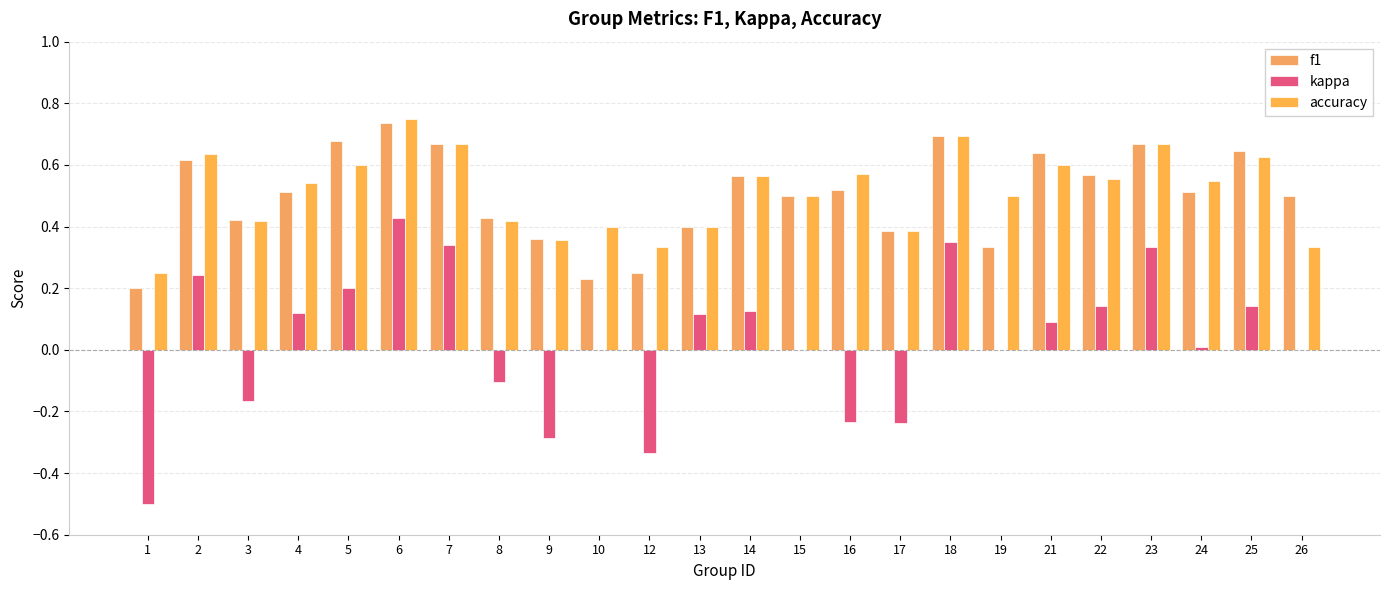

Reading right to left, list all the values displayed in this chart.

f1: 26=0.5	25=0.6	24=0.5	23=0.7	22=0.6	21=0.6	19=0.3	18=0.7	17=0.4	16=0.5	15=0.5	14=0.6	13=0.4	12=0.2	10=0.2	9=0.4	8=0.4	7=0.7	6=0.7	5=0.7	4=0.5	3=0.4	2=0.6	1=0.2
kappa: 26=0.0	25=0.1	24=0.0	23=0.3	22=0.1	21=0.1	19=0.0	18=0.4	17=-0.2	16=-0.2	15=0.0	14=0.1	13=0.1	12=-0.3	10=0.0	9=-0.3	8=-0.1	7=0.3	6=0.4	5=0.2	4=0.1	3=-0.2	2=0.2	1=-0.5
accuracy: 26=0.3	25=0.6	24=0.5	23=0.7	22=0.6	21=0.6	19=0.5	18=0.7	17=0.4	16=0.6	15=0.5	14=0.6	13=0.4	12=0.3	10=0.4	9=0.4	8=0.4	7=0.7	6=0.8	5=0.6	4=0.5	3=0.4	2=0.6	1=0.2